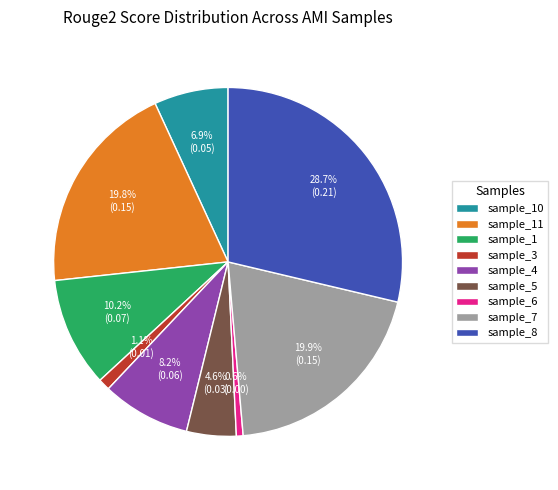

To the nearest percent, what portion does sample_4 represent?

8%